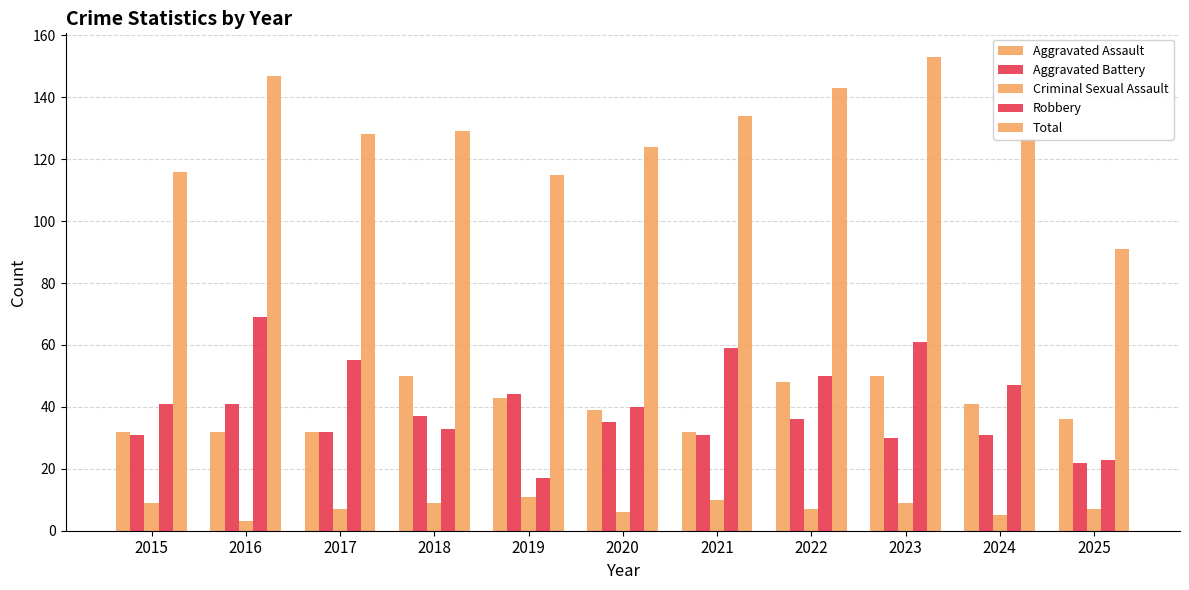

Between 2024 and 2021, which is larger?

2024